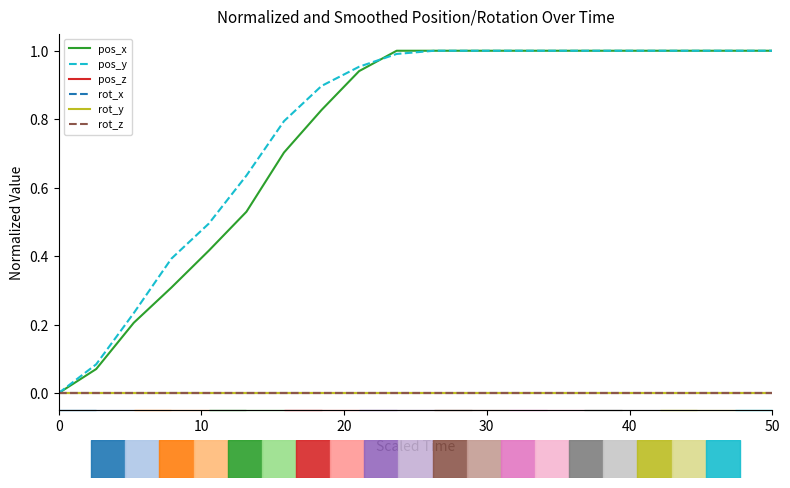

At how many categories does at least one series exceed 0?

19